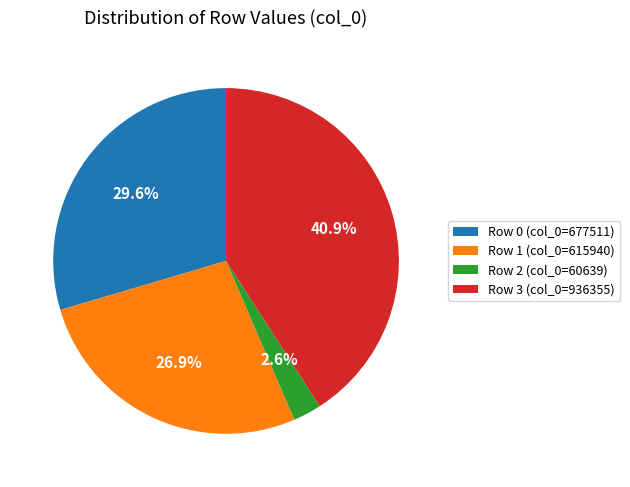

Rank the categories by value from lowest to highest.

Row 2 (col_0=60639), Row 1 (col_0=615940), Row 0 (col_0=677511), Row 3 (col_0=936355)